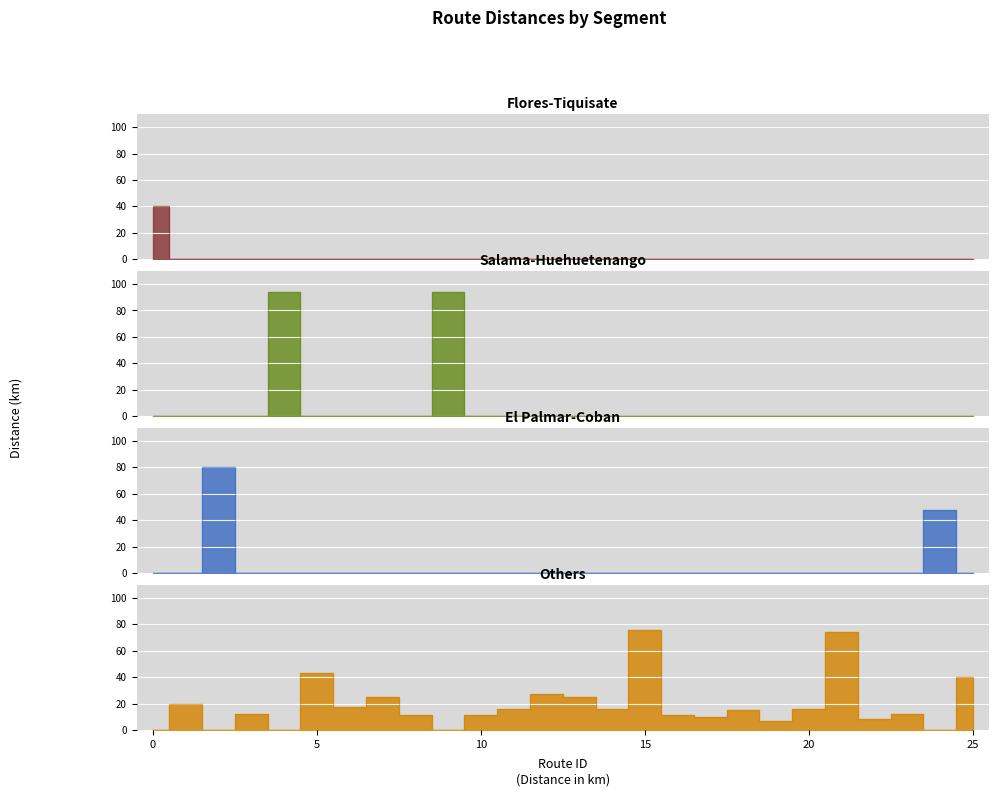

Which label corresponds to the largest value in the chart?

4